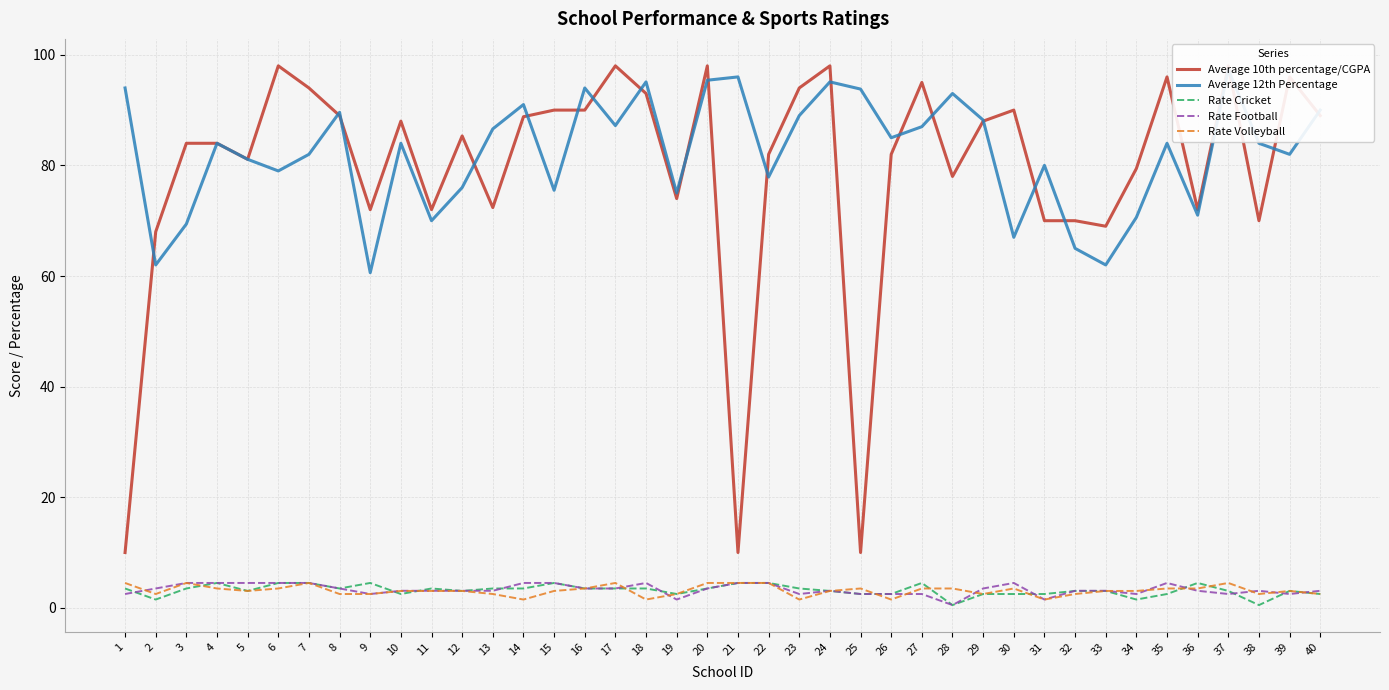

Is this an area chart (filled region under the line)?

No